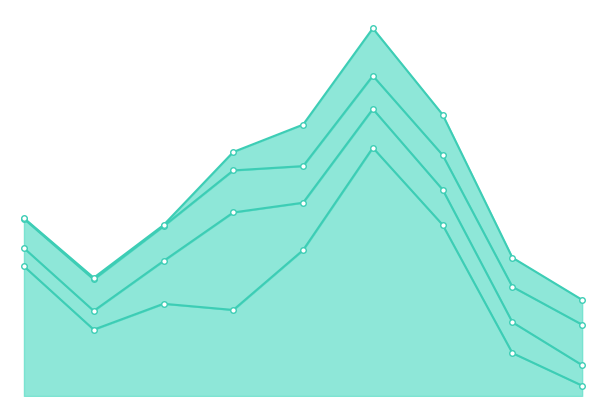

What is the sum of the Hàng tồn kho ròng values at 2016 and 2018?

105170450019